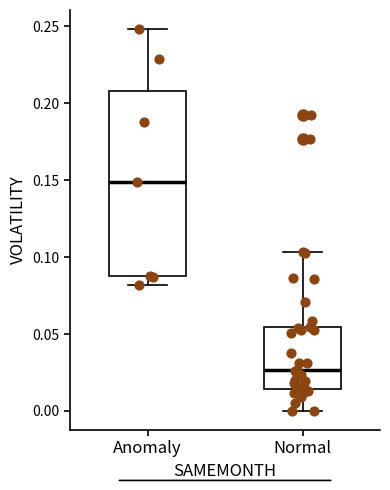

Reading left to right, transcribe this box plot: for each box, give where its median line is, the range the box spans, and where its two whiskers end, as read against the y-axis. The values are not printed on the chart, so give them approximately, as read against the axis.

Anomaly: median 0.150, box 0.085 to 0.210, whiskers 0.080 to 0.250
Normal: median 0.025, box 0.015 to 0.055, whiskers 0.000 to 0.105